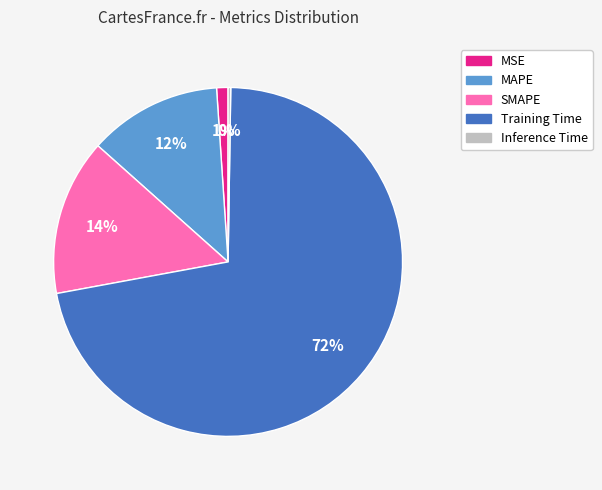

Which slice represents more than half of the pie?

Training Time